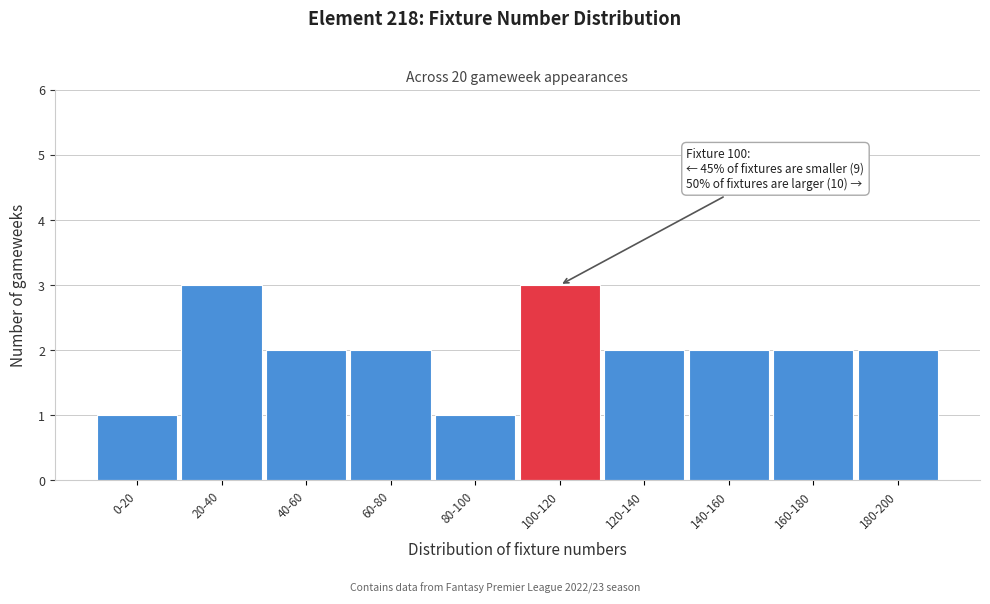

Reading left to right, transcribe all the data shown in this chart.

0-20=1	20-40=3	40-60=2	60-80=2	80-100=1	100-120=3	120-140=2	140-160=2	160-180=2	180-200=2